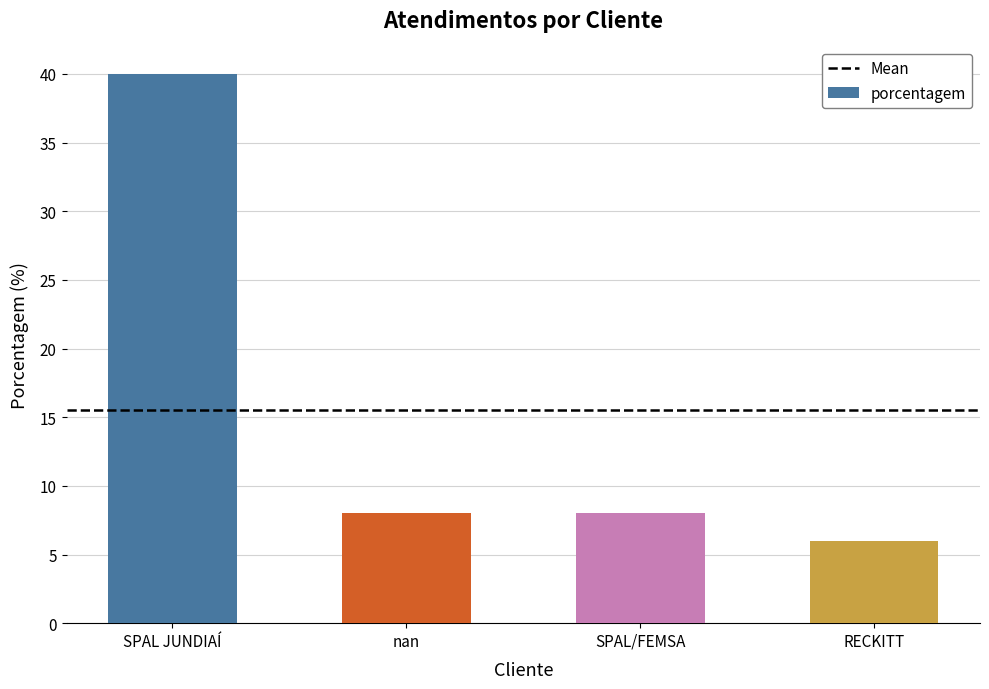

What is the sum of all values?

62